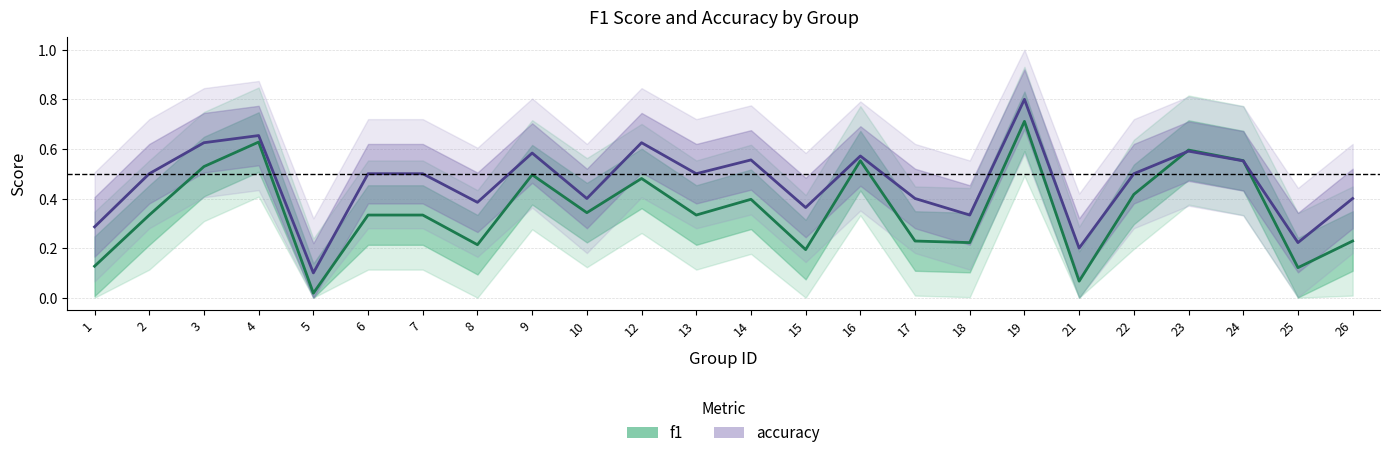

At which category does accuracy reach its first local peak?

4